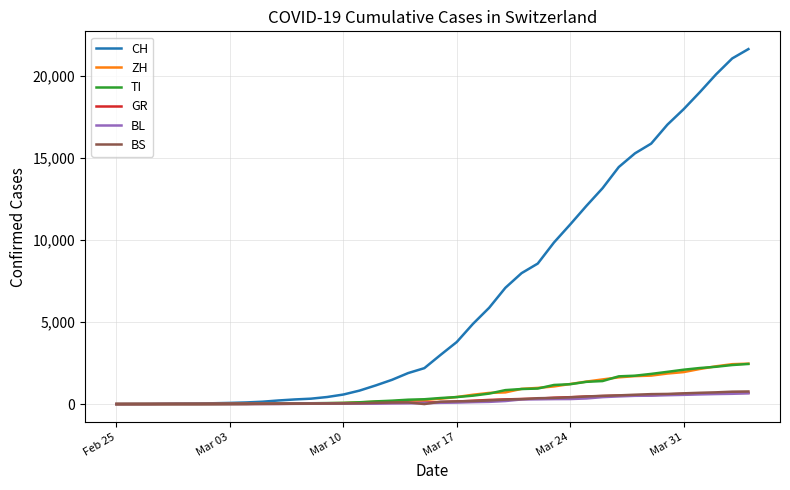

At how many categories does at least one series exceed 5208?

17